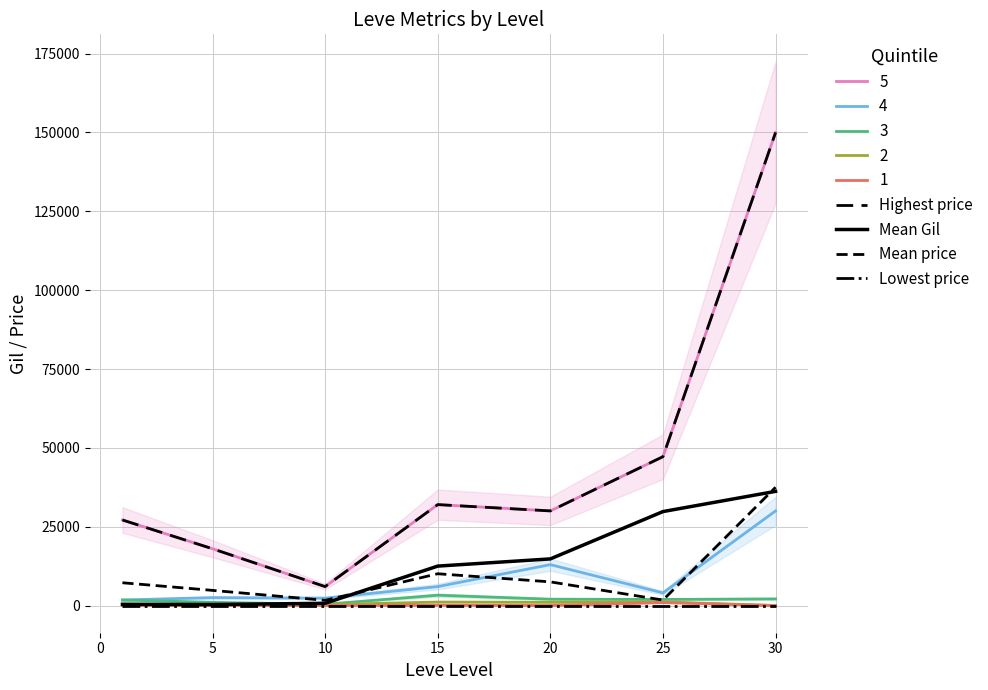

Is this an area chart (filled region under the line)?

No